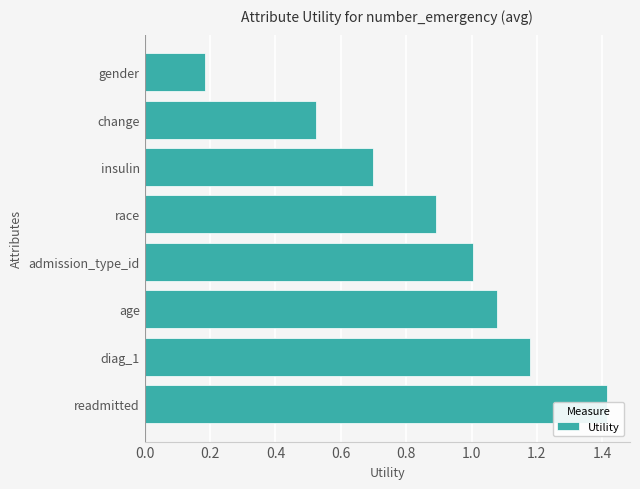

Count the number of data series in this chart.

1